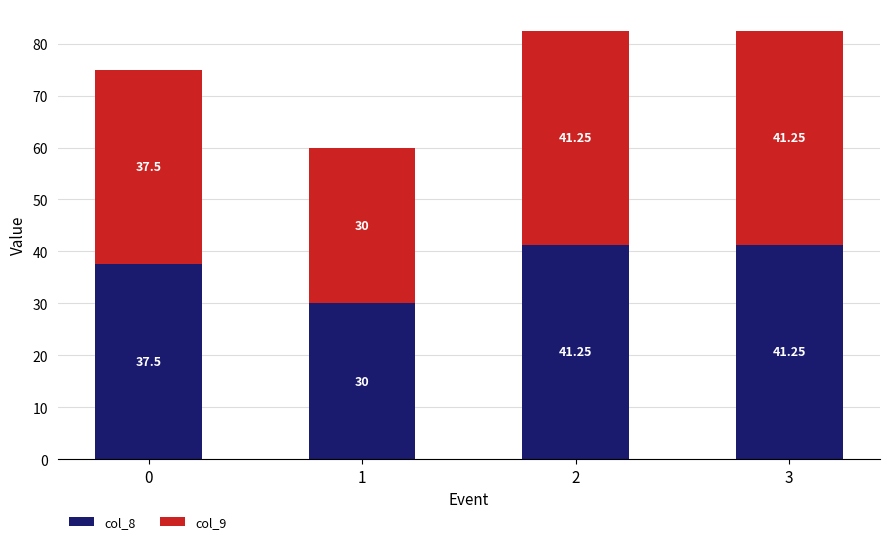

How many bars are there in total?

4